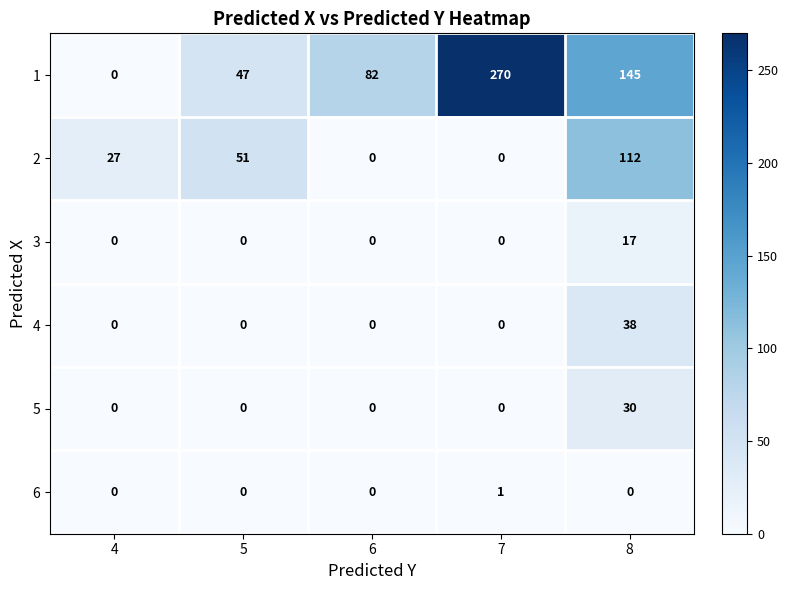

List the labels in order of 1 value, largest first.

7, 8, 6, 5, 4